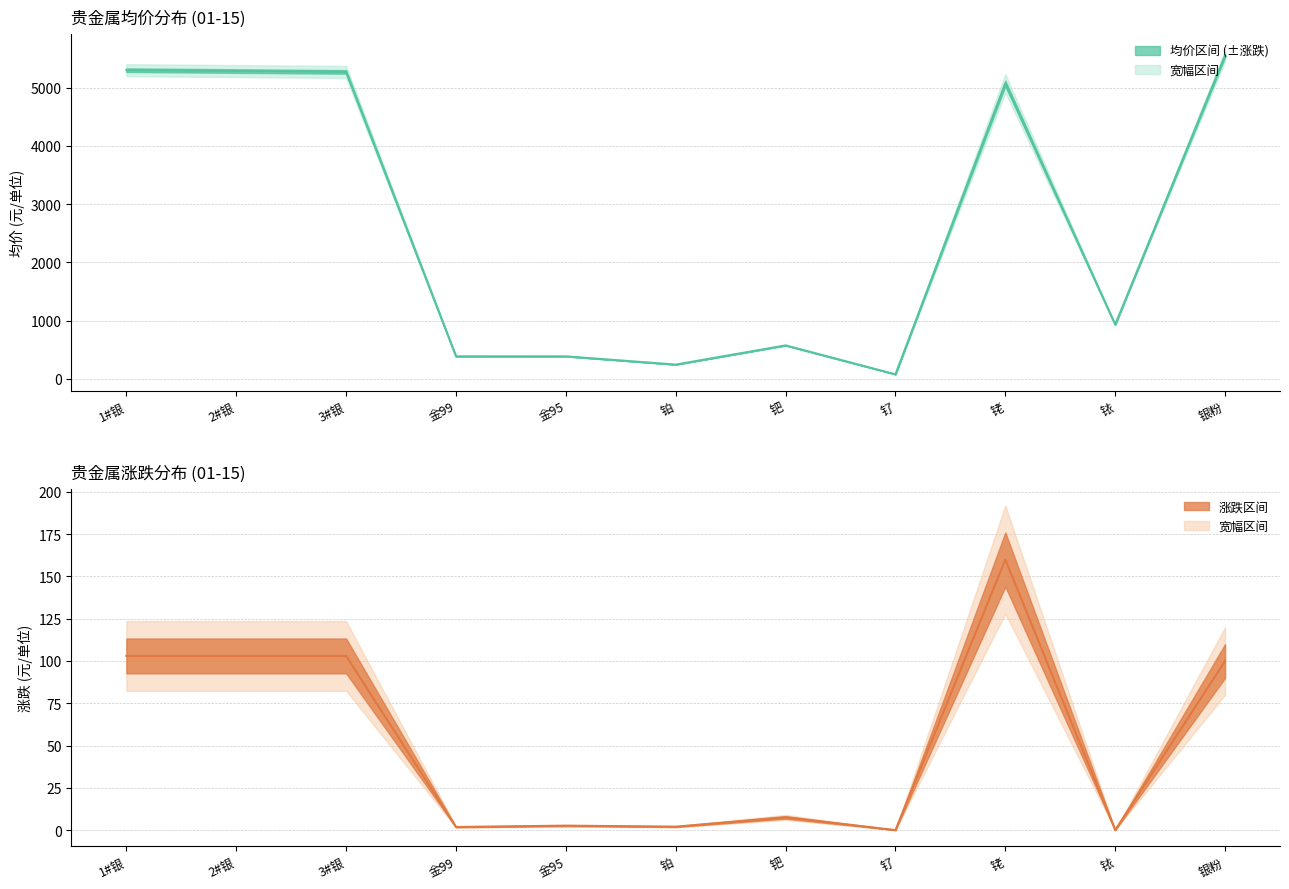

Does the chart display data point markers on the line(s)?

No